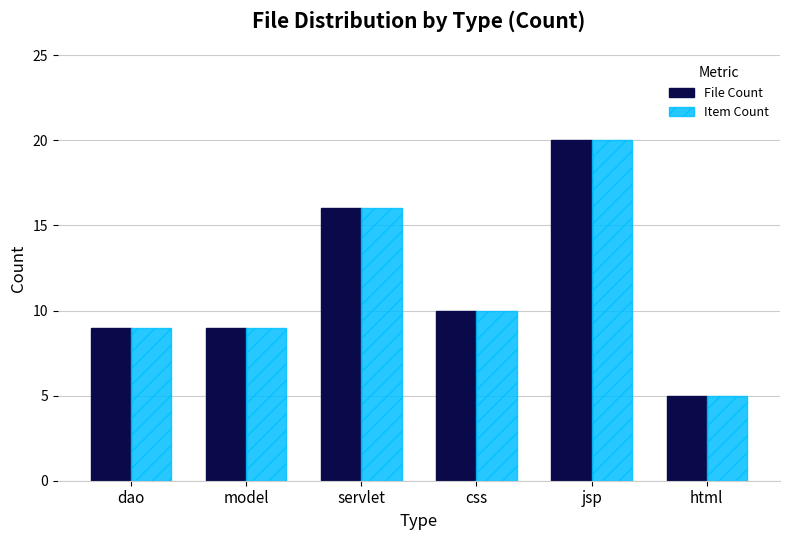

Is it true that File Count equals 20 at jsp?

True